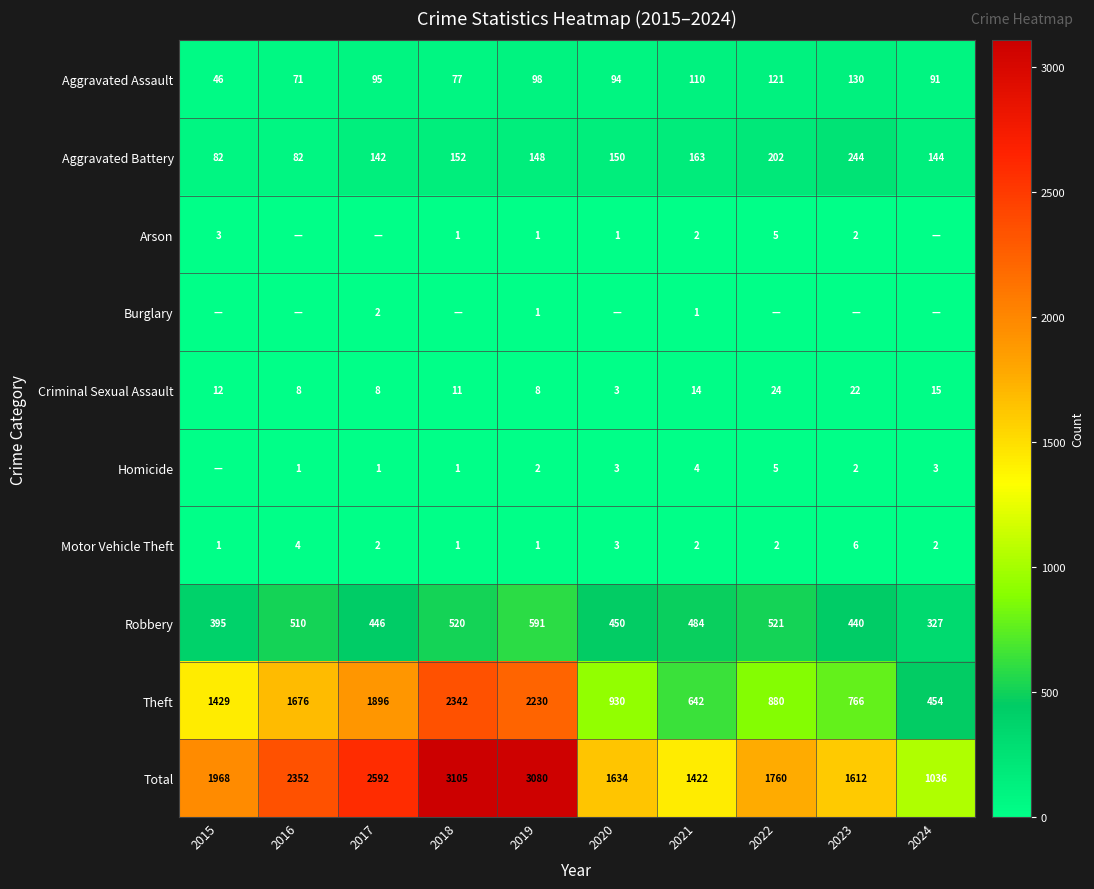

Read the Theft value at 2020, to the nearest 10.

930